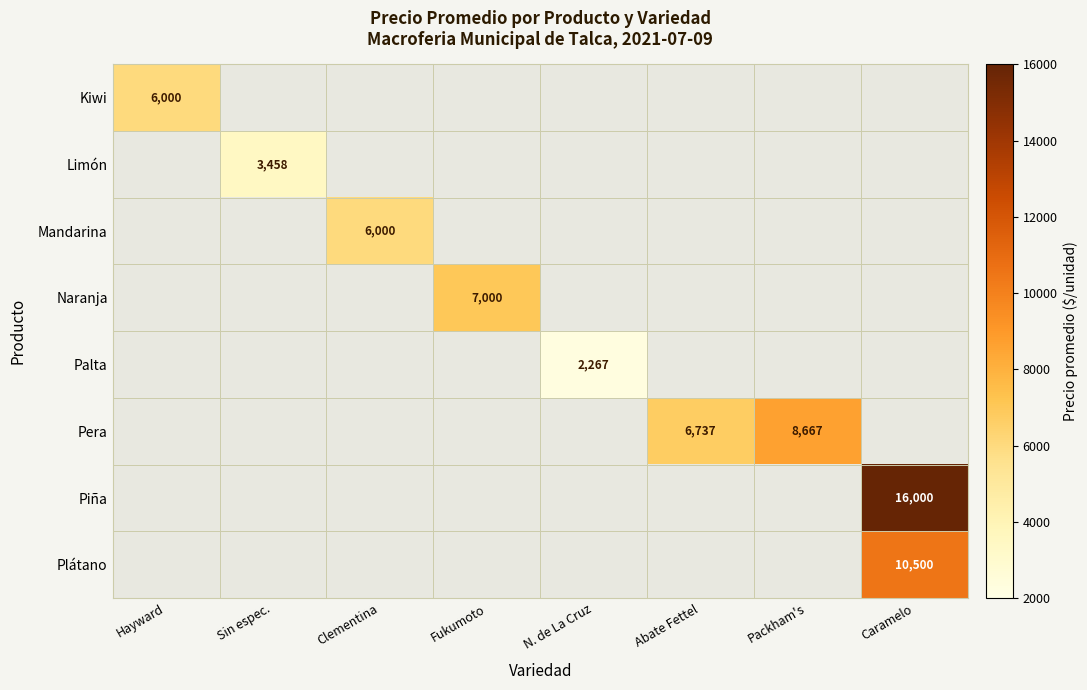

True or false: Limón has a value of 0 at Hayward.

True